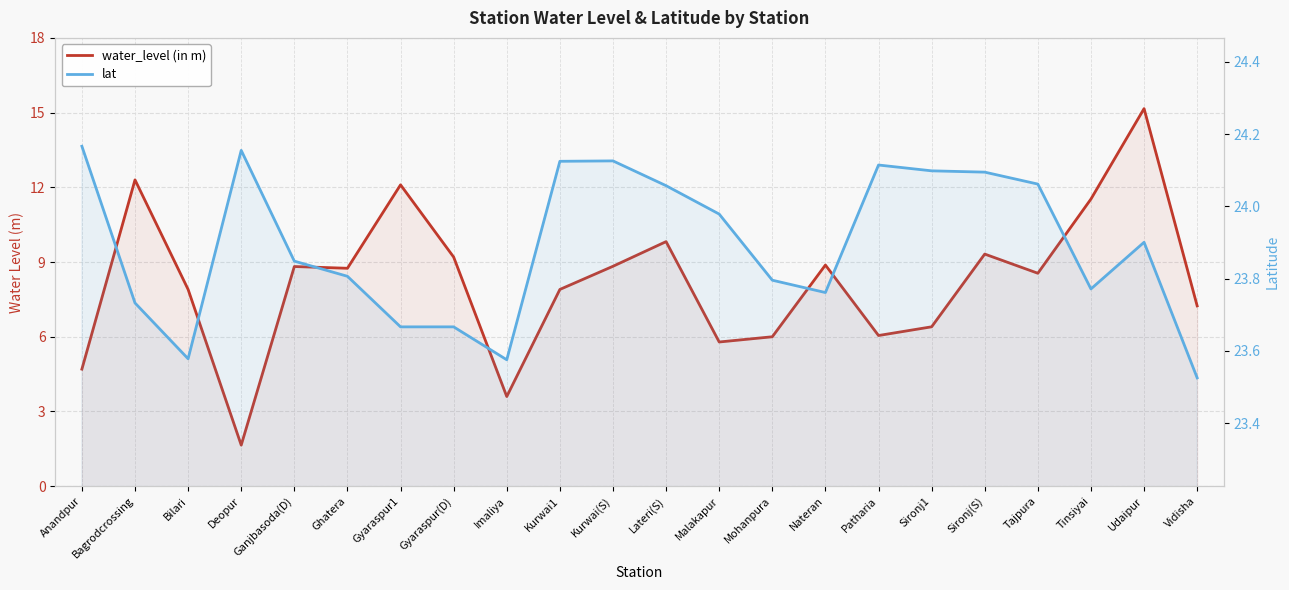

Which label corresponds to the smallest value in the chart?

Deopur